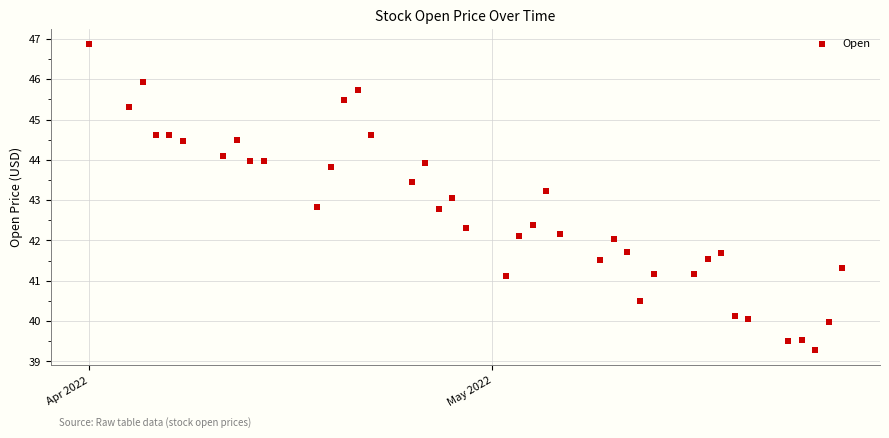

What is the range of Y values (max minus min)?

7.6